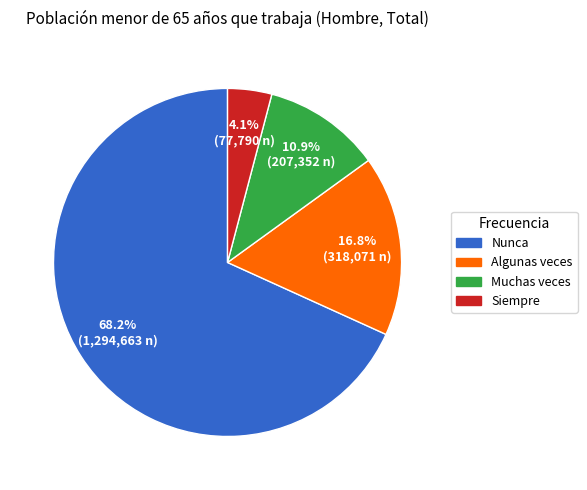

Which category has the biggest portion of the pie?

Nunca